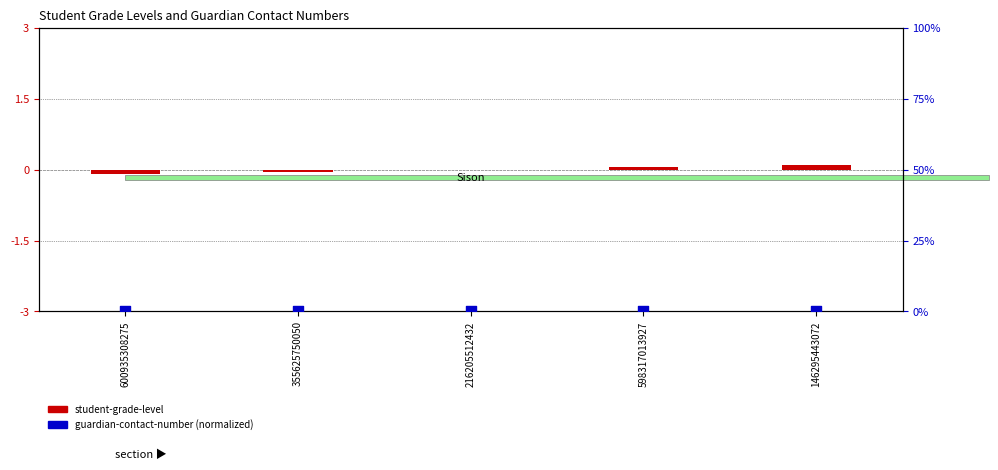

Is the value of student-grade-level (centered) at 216205512432 greater than the value of guardian-contact-number (normalized) at 598317013927?

No